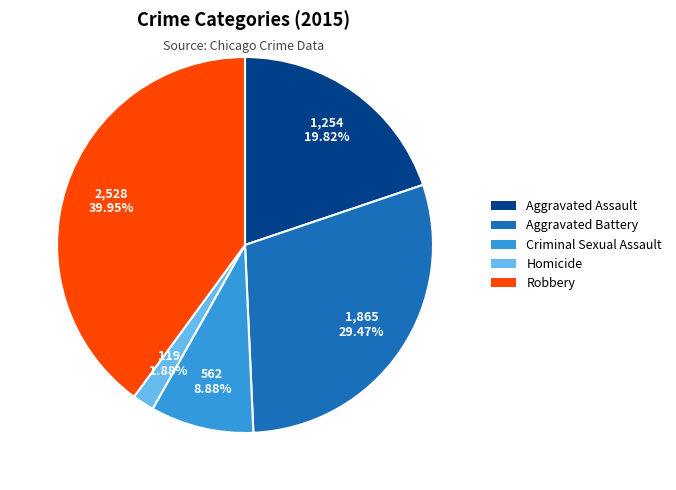

To the nearest percent, what percentage of the pie is Robbery?

40%